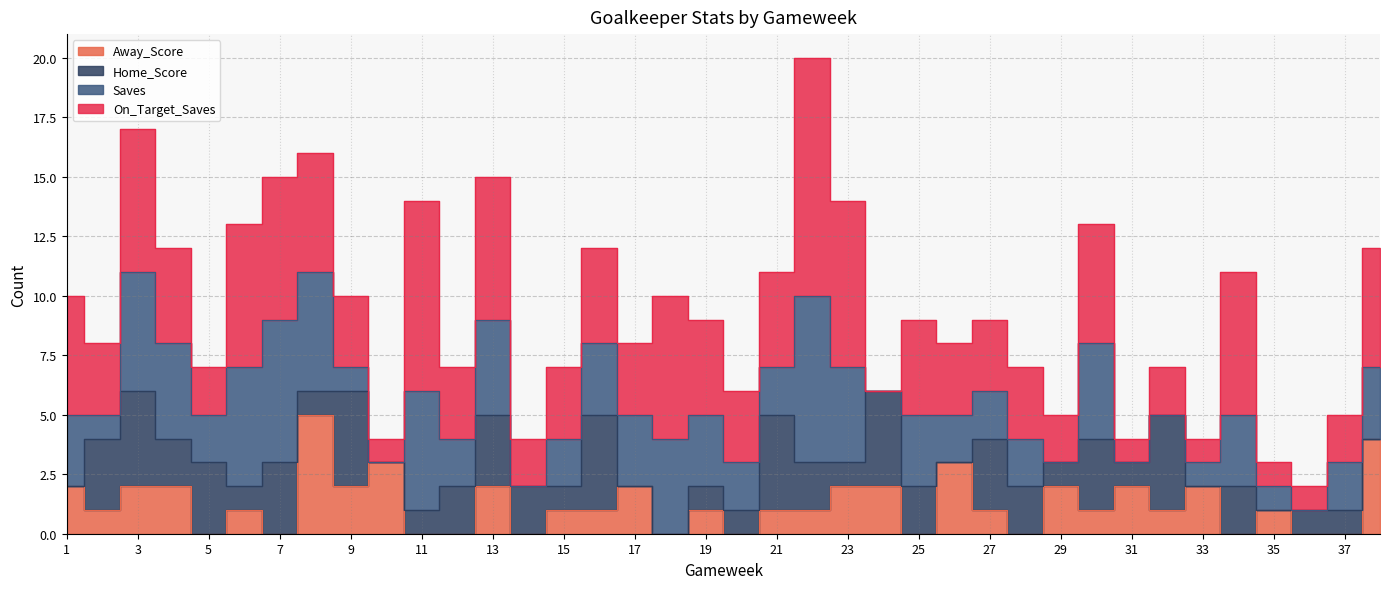

Which series has the largest total across all categories?

On_Target_Saves